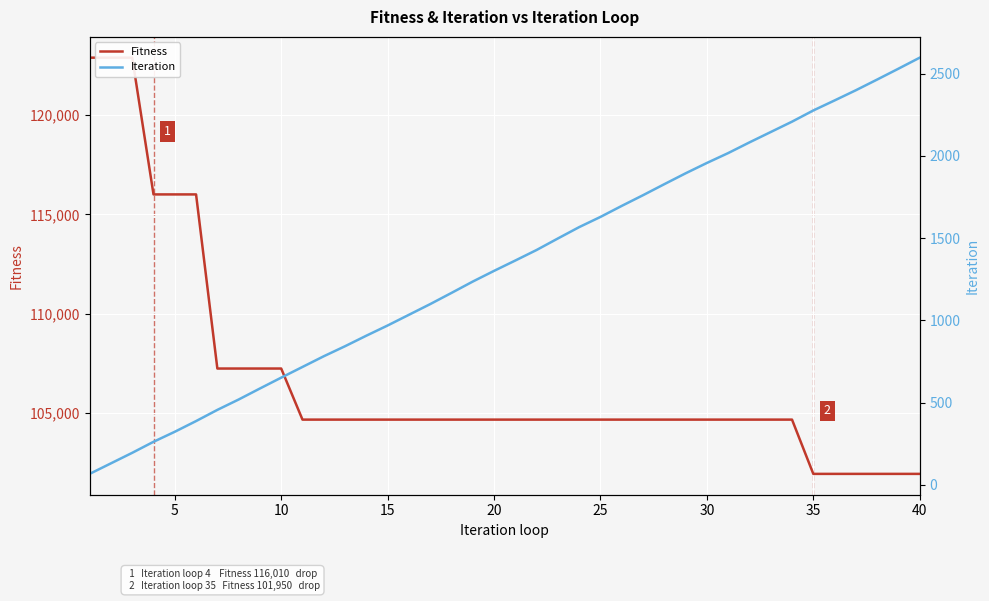

Does the chart display data point markers on the line(s)?

No